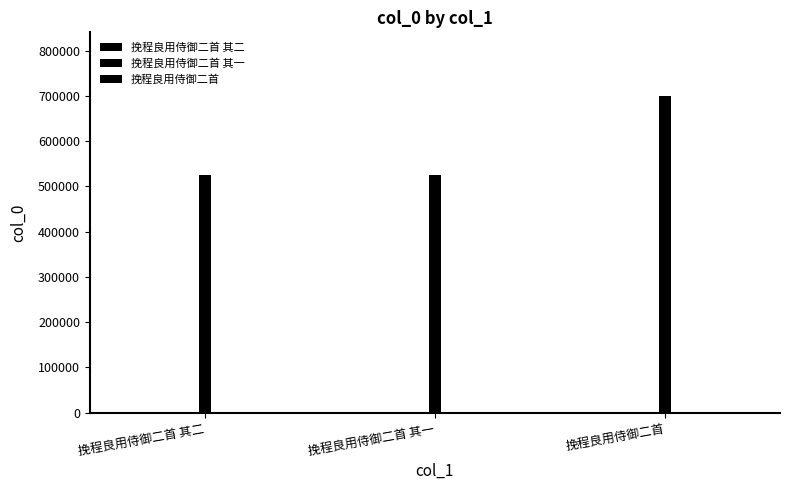

How many data points are above 526138?

1